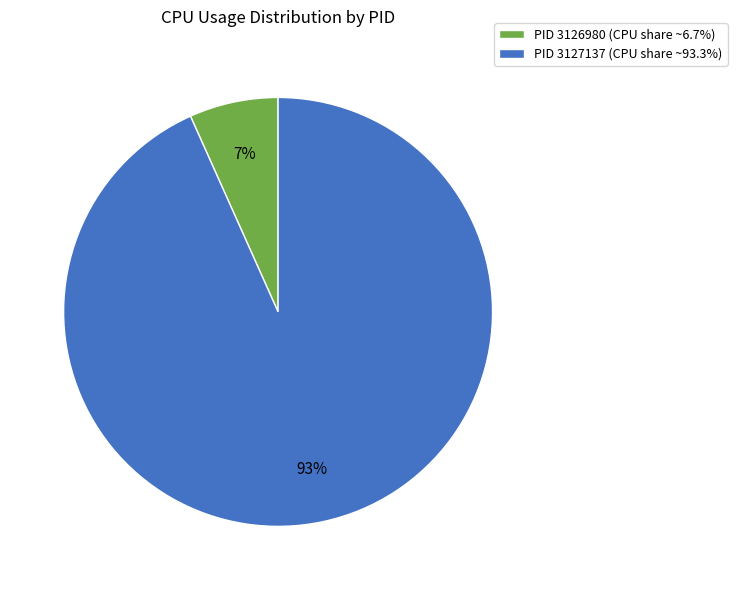

Is the sum of PID 3127137 (CPU share ~93.3%) and PID 3126980 (CPU share ~6.7%) greater than half?

Yes